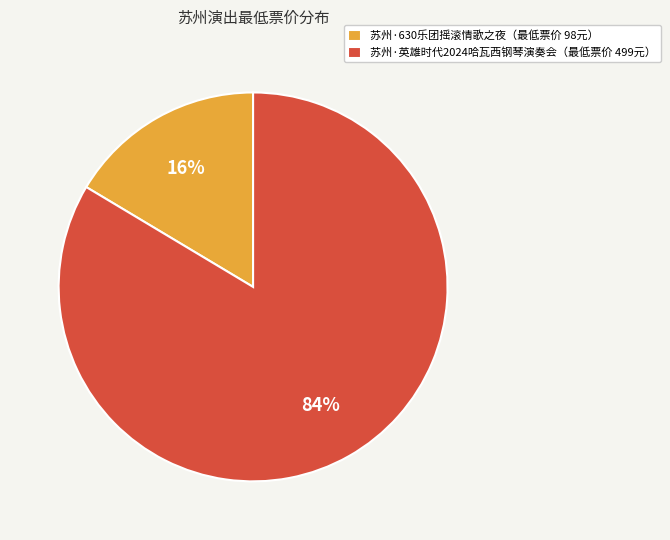

Which slice is the smallest?

苏州·630乐团摇滚情歌之夜（最低票价 98元）